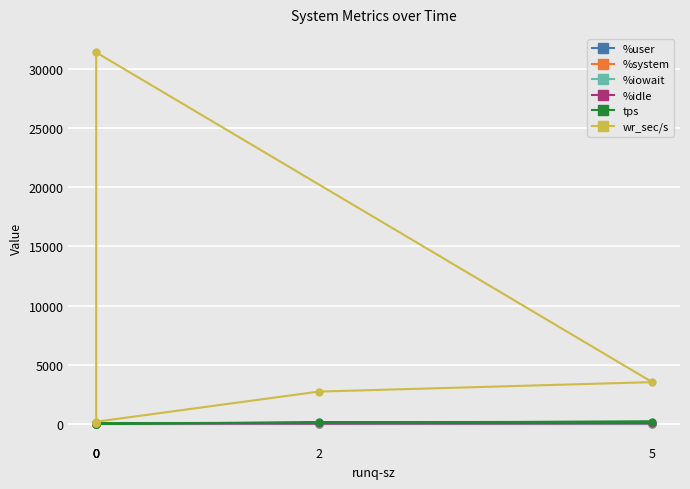

Which category has the highest value in the %iowait series?

5